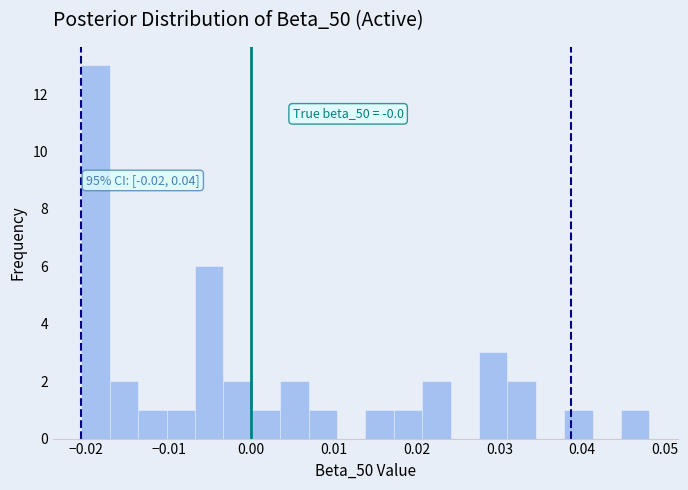

Around what value on the x-axis is the tallest bar? Give the approximate position of its centre, as read against the axis.

-0.019